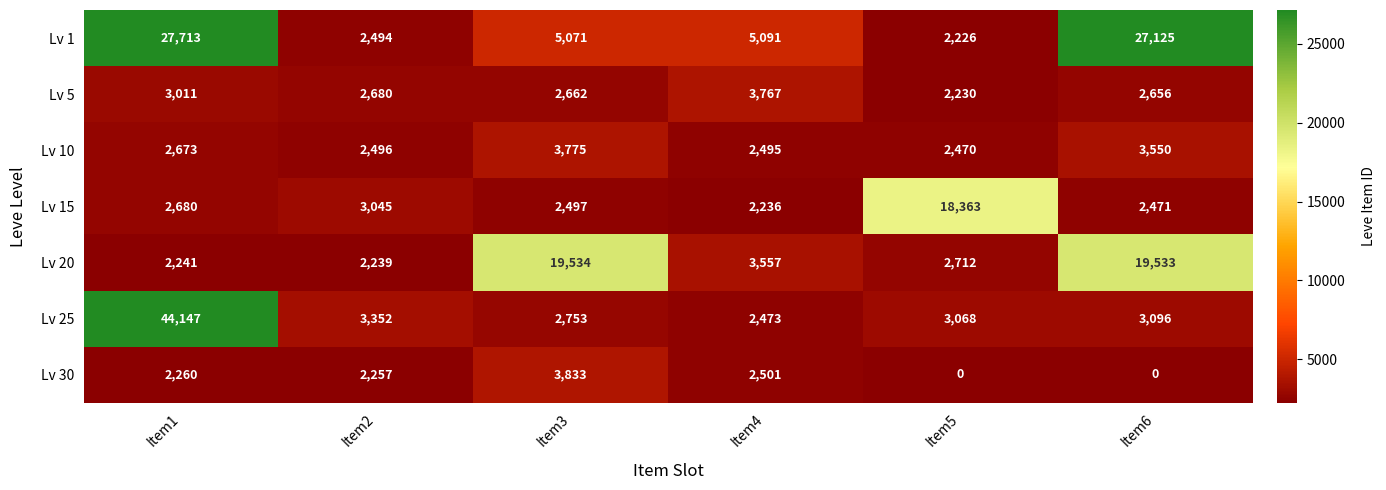

True or false: Lv 30 has a value of 3833 at Item3.

True